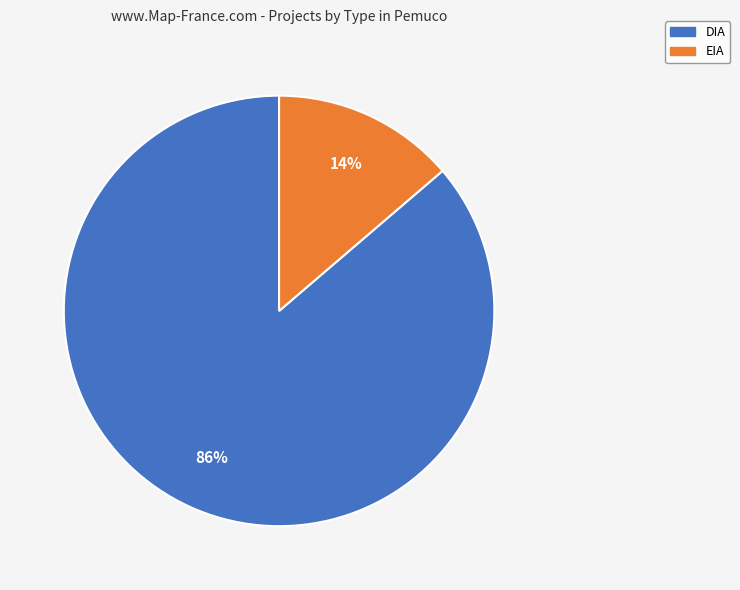

Does EIA represent more than half of the total?

No